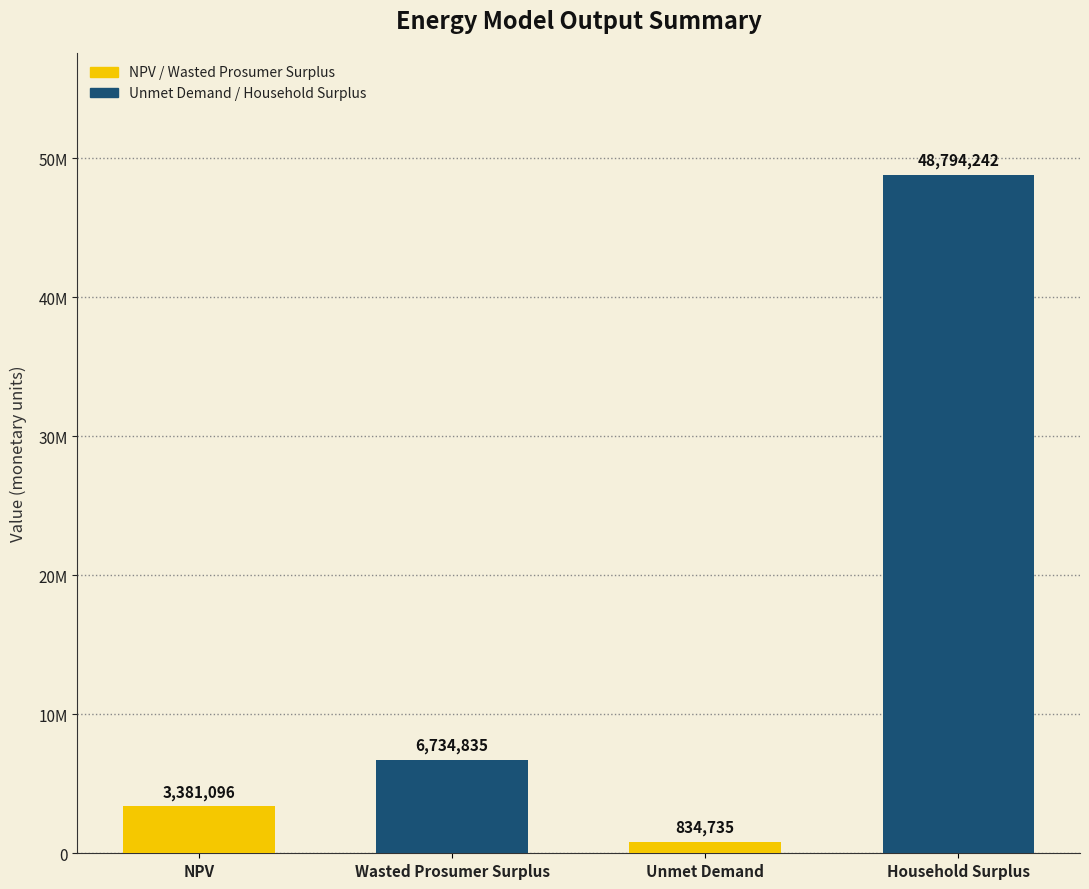

What is the minimum value shown in the chart?

834735.0